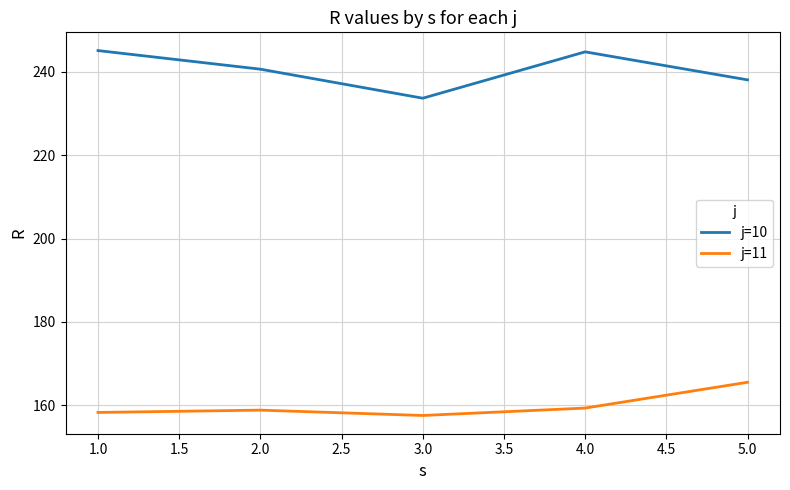

True or false: j=10 and j=11 intersect in this chart.

False